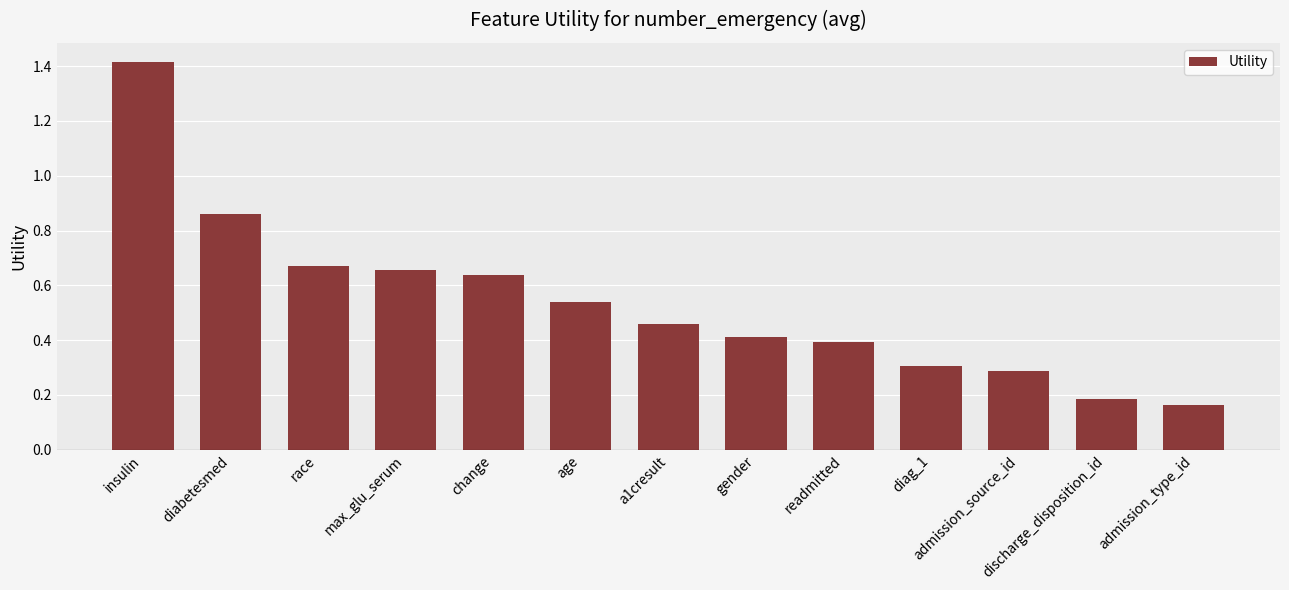

What is the difference between the values at a1cresult and diabetesmed?

0.4